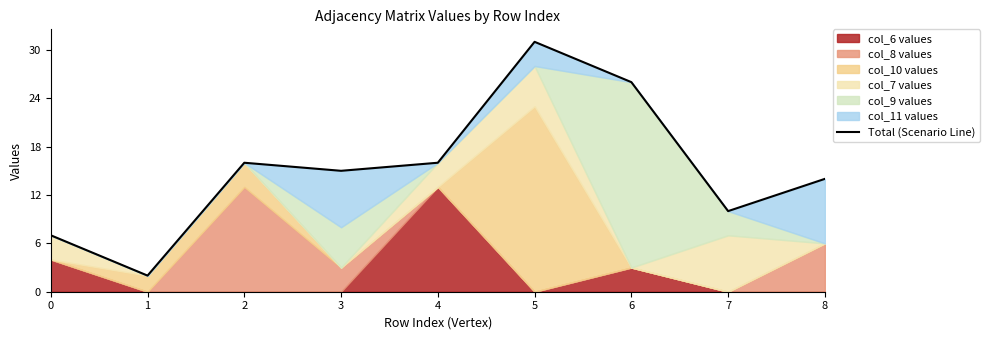

What is the smallest value displayed?

2